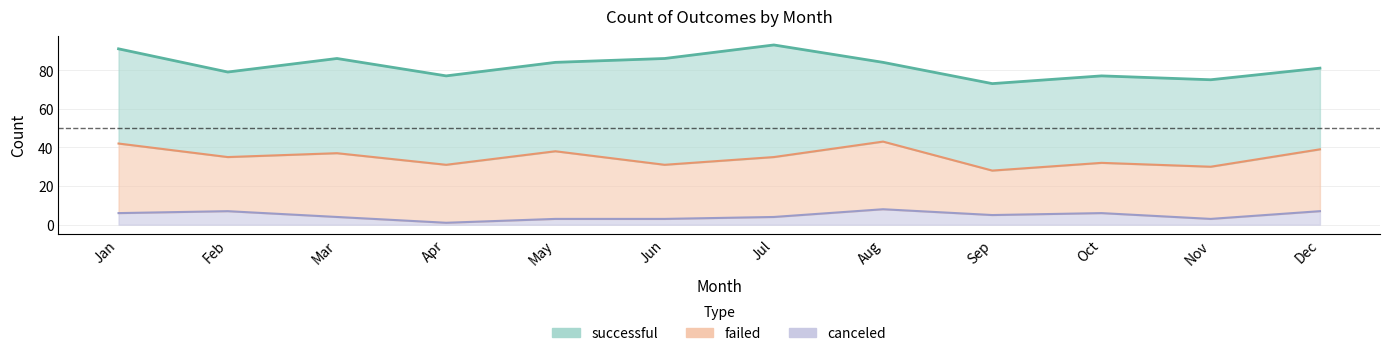

True or false: failed and successful intersect in this chart.

False